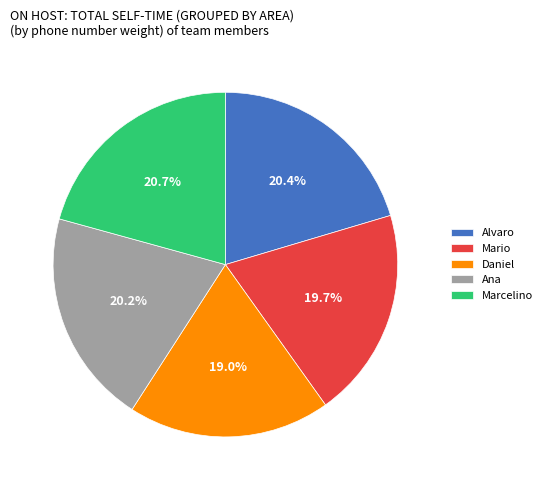

Which category has the smallest portion of the pie?

Daniel